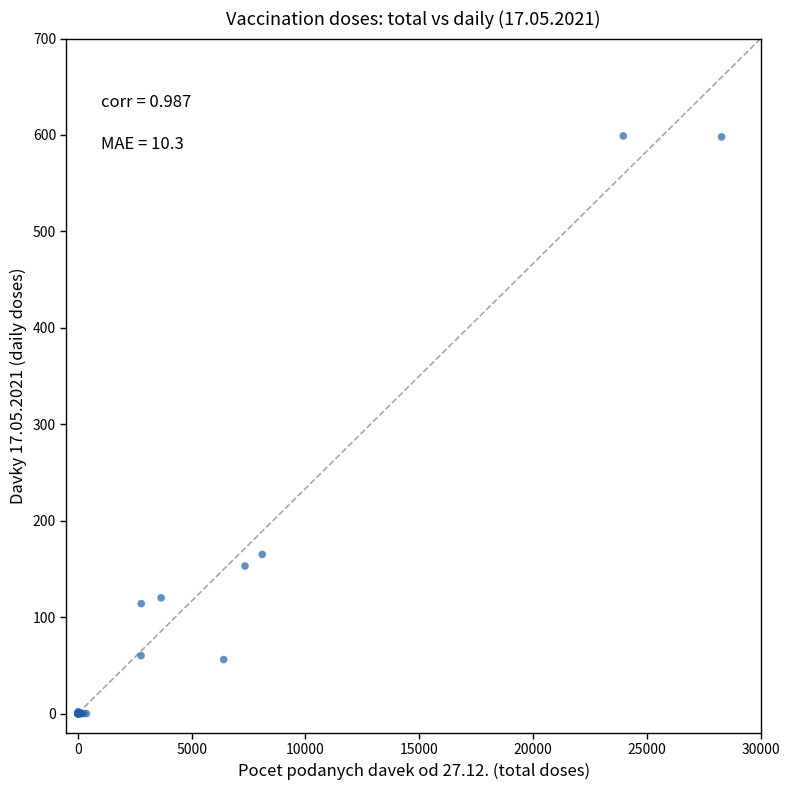

What Y value in the scatter plot is closest to 299?

165